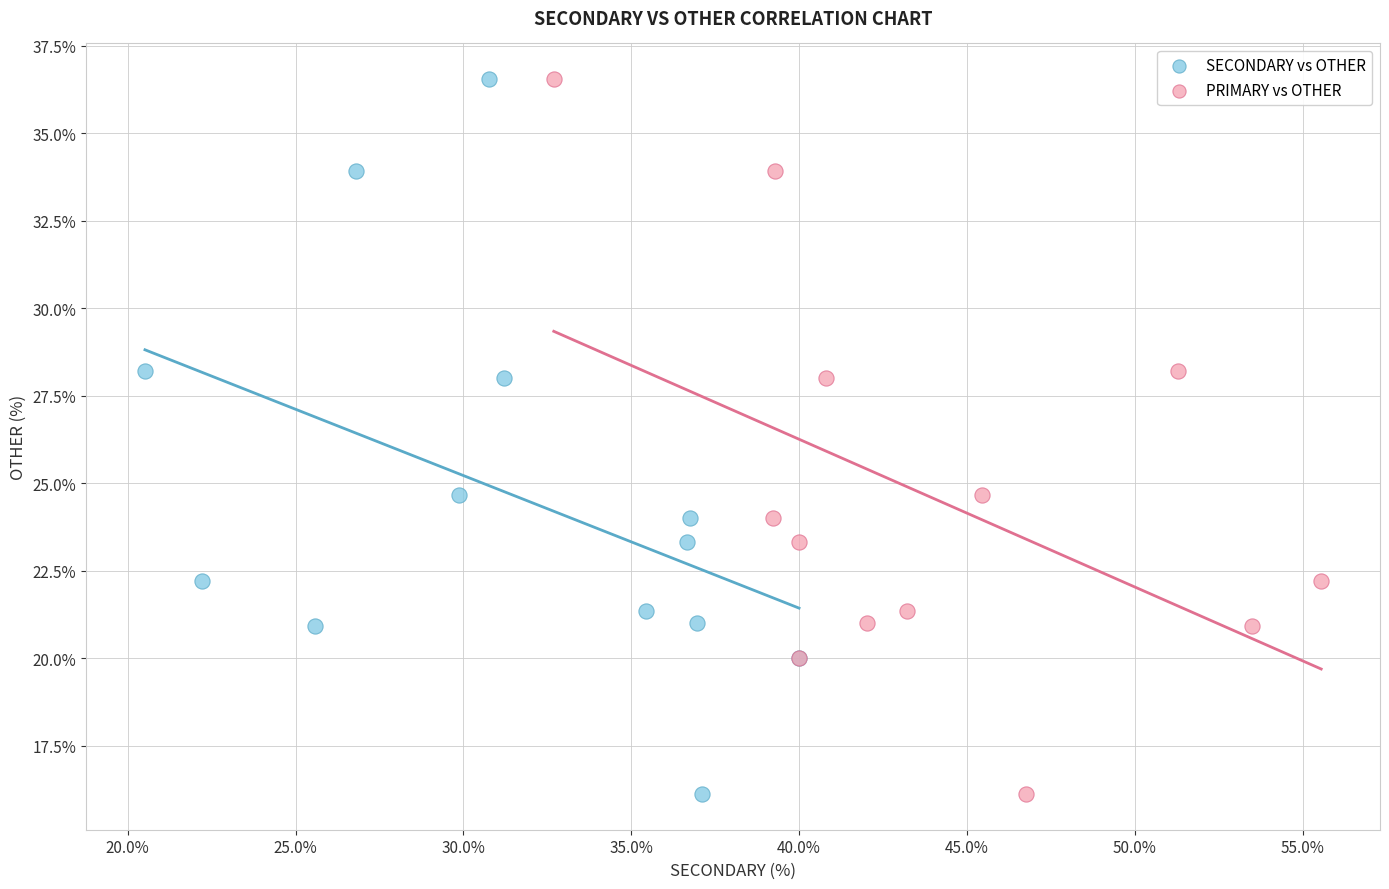

What are all the series names shown in the legend?

SECONDARY vs OTHER, PRIMARY vs OTHER